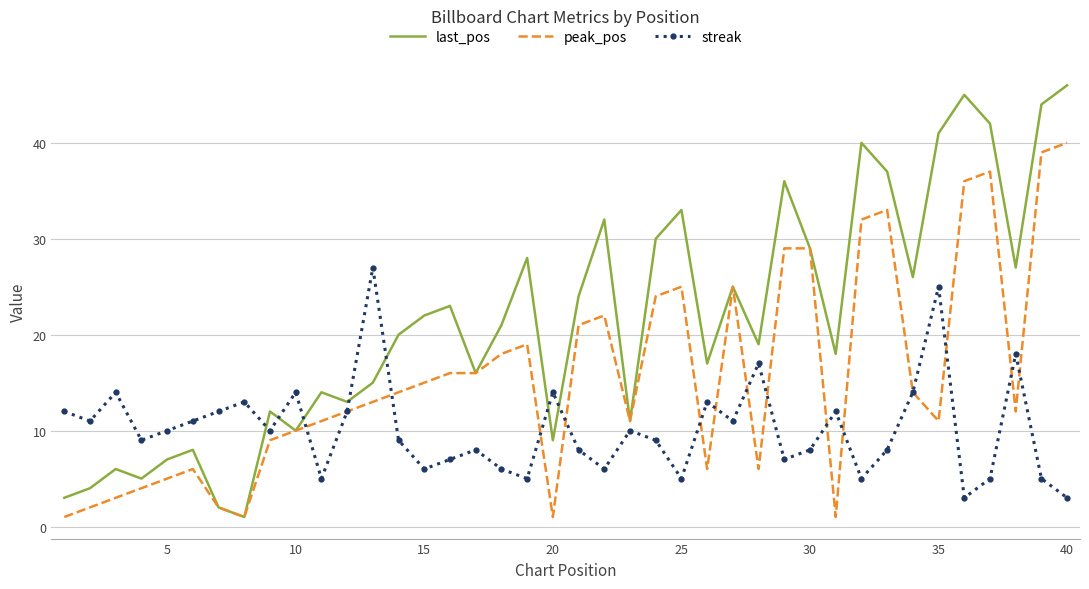

Which series ends up on top after the final intersection of streak and last_pos?

last_pos